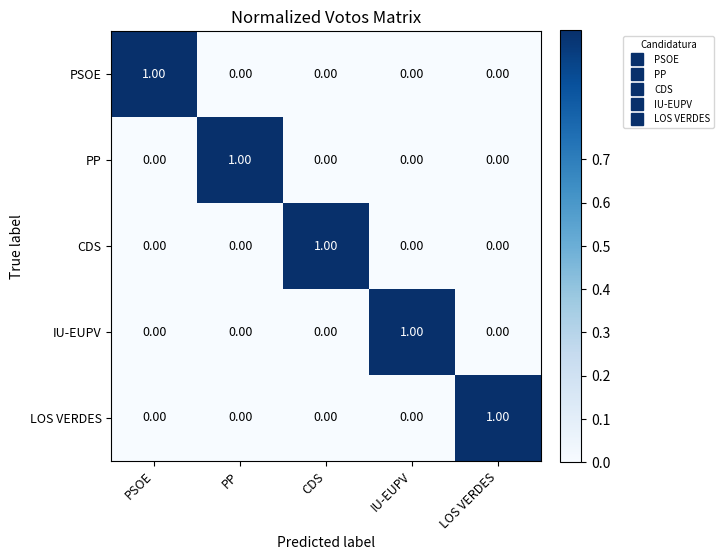

At how many categories does at least one series exceed 0?

5